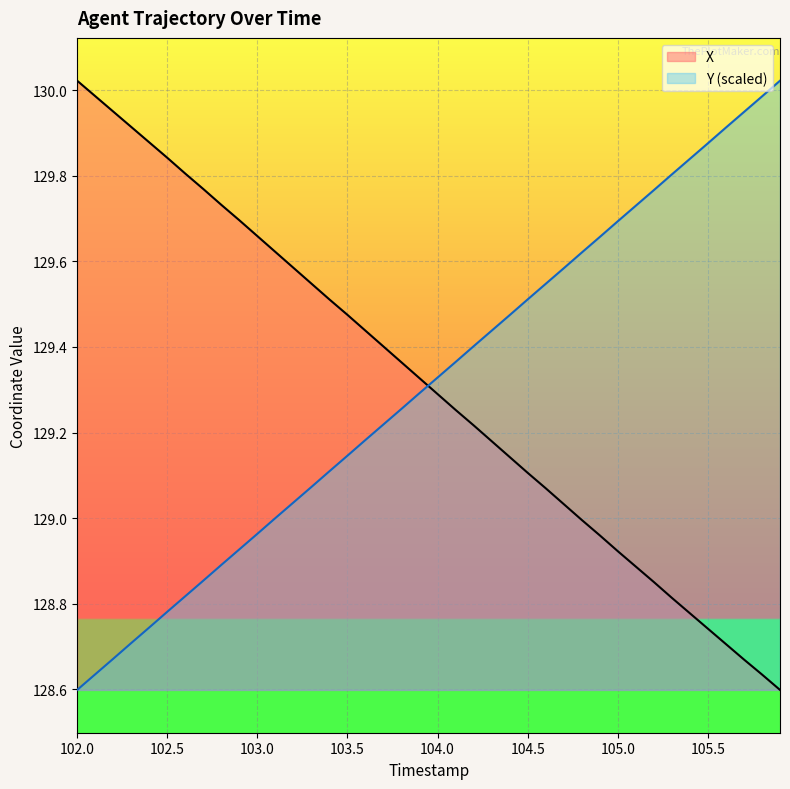

What is the spread (max minus min) of values at 102.6?

1.0